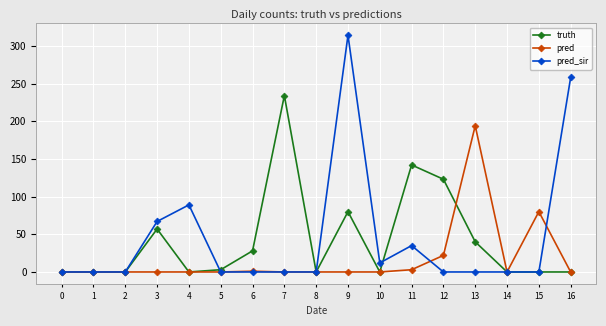

At how many categories does at least one series exceed 49?

9